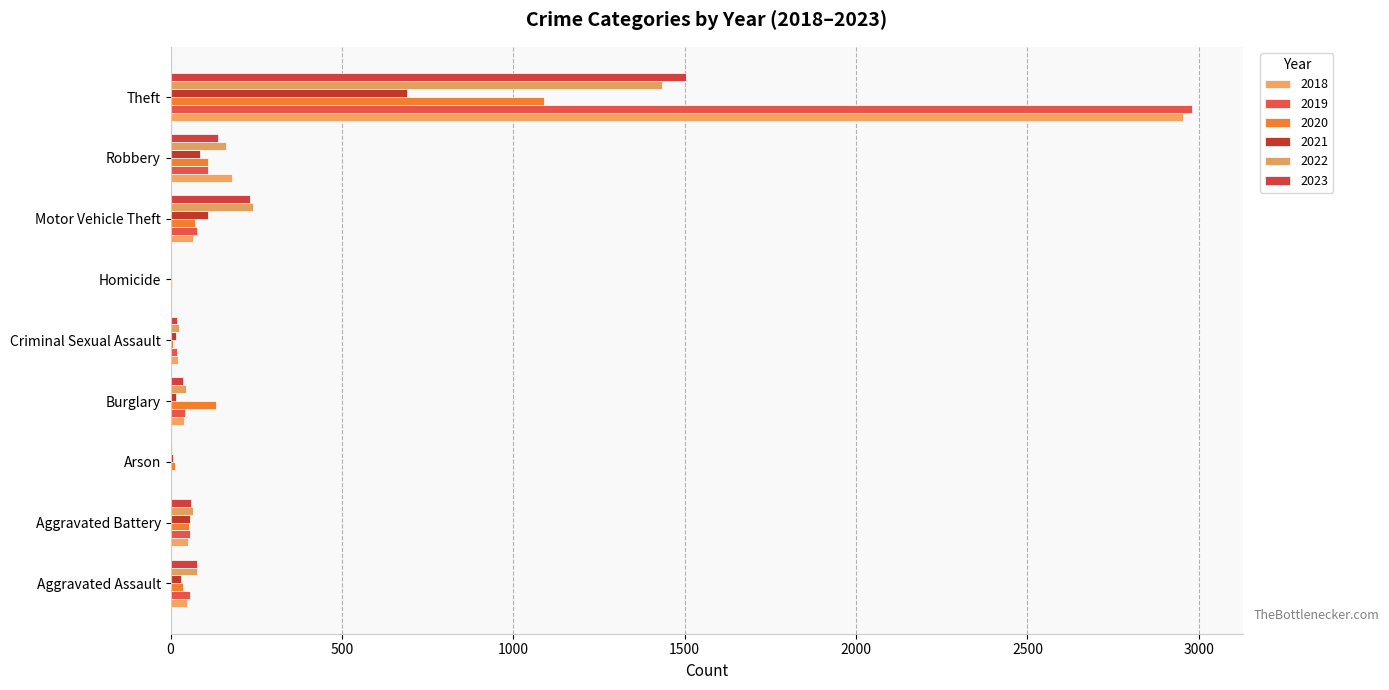

What value does the 2018 series have at Arson?

2